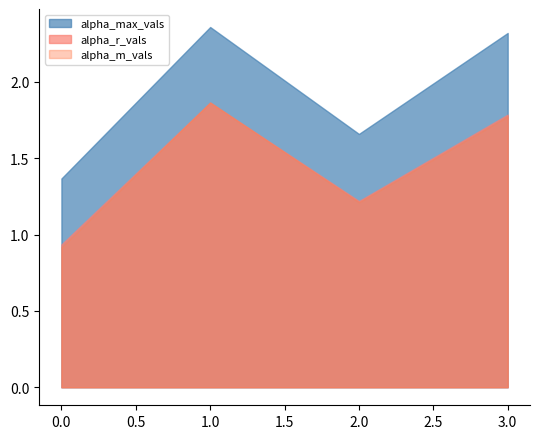

Which series has the largest total across all categories?

alpha_max_vals